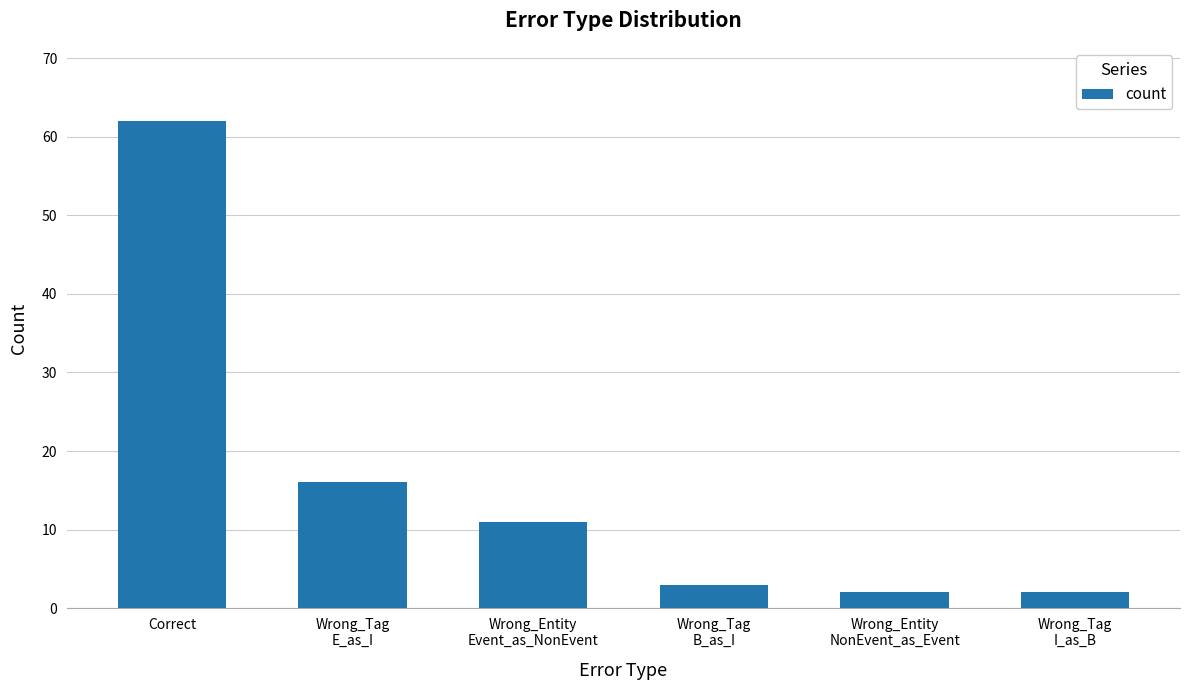

What is the sum of all values?

96